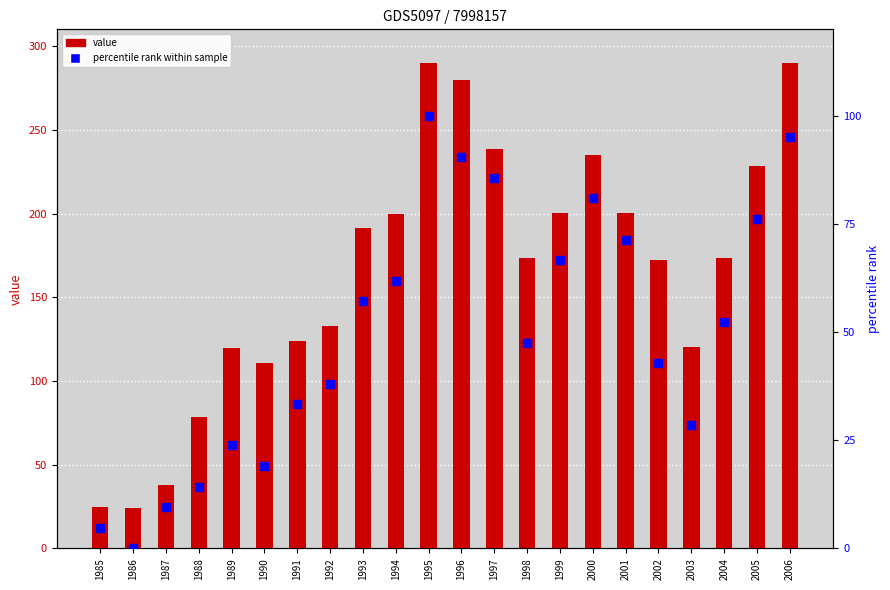

Which series has the largest total across all categories?

value